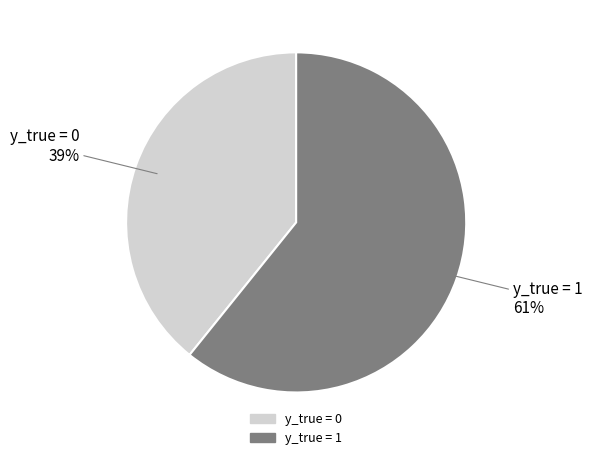

Combined, do y_true = 1 and y_true = 0 account for over 50%?

Yes